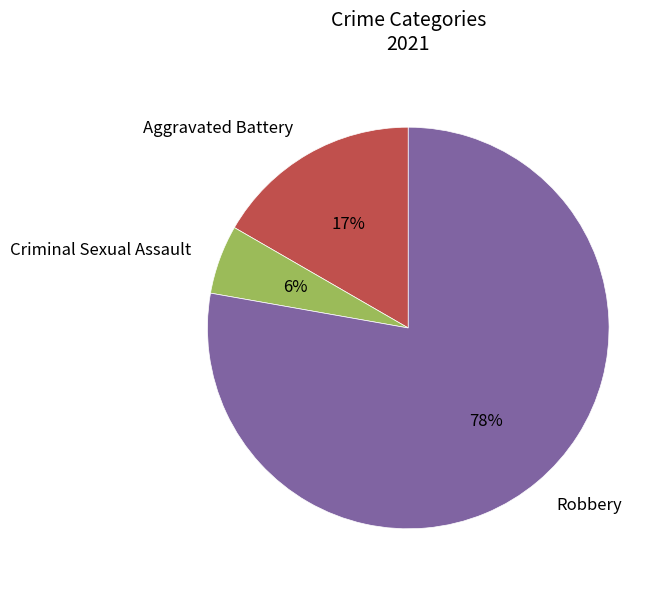

Which category has the biggest portion of the pie?

Robbery